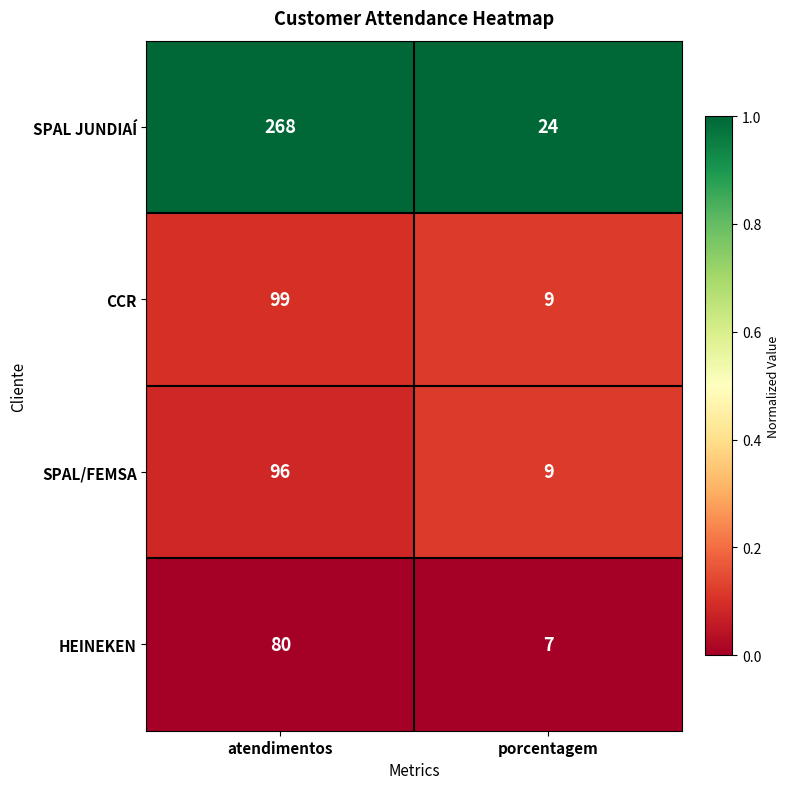

What is the sum of all SPAL JUNDIAÍ values?

292